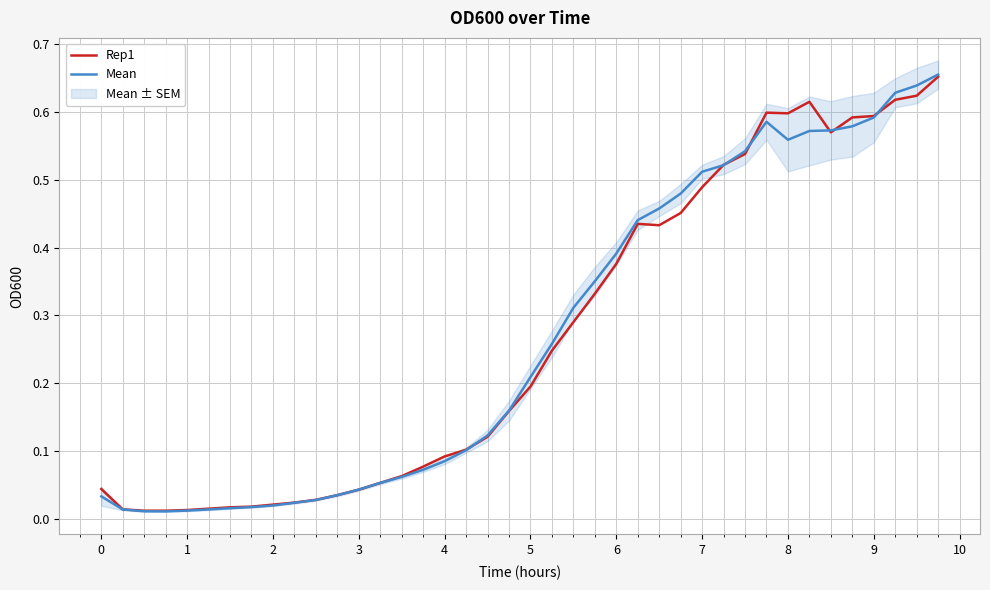

The Mean series shows 0.6 at 6. True or false?

False